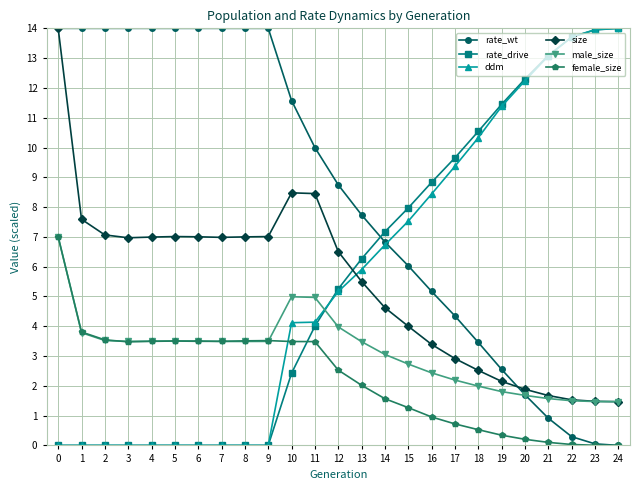

What is the difference between the maximum and second lowest values in the ddm series?

14.0